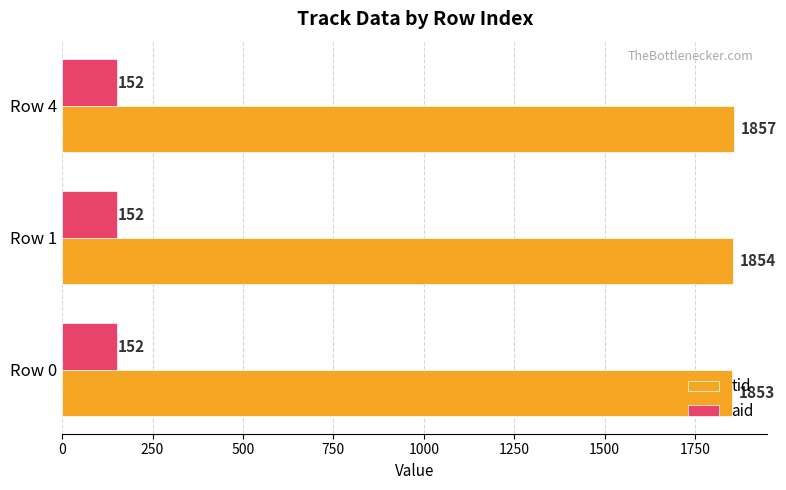

Rank the series by their maximum value, from highest to lowest.

tid, aid